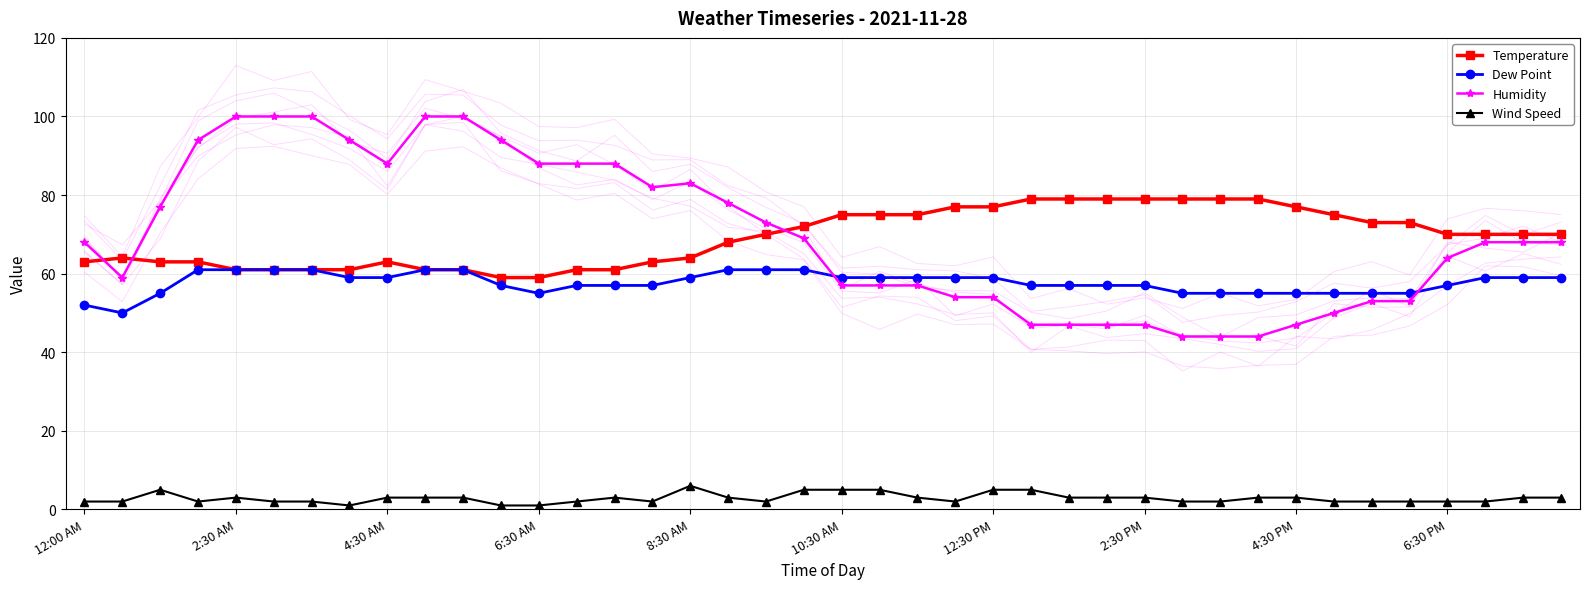

The value of Wind Speed at 32 is 3. True or false?

True